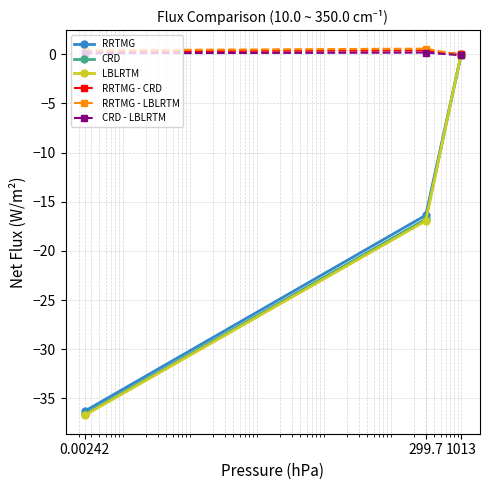

What is the lowest value of the RRTMG - LBLRTM series?

-0.1